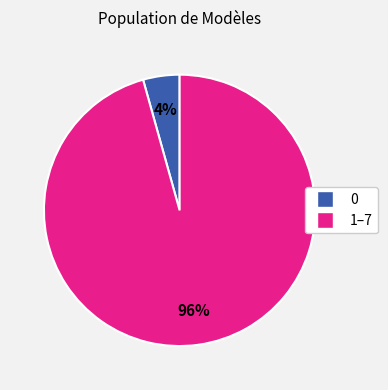

Is there any slice that represents more than half of the pie?

Yes